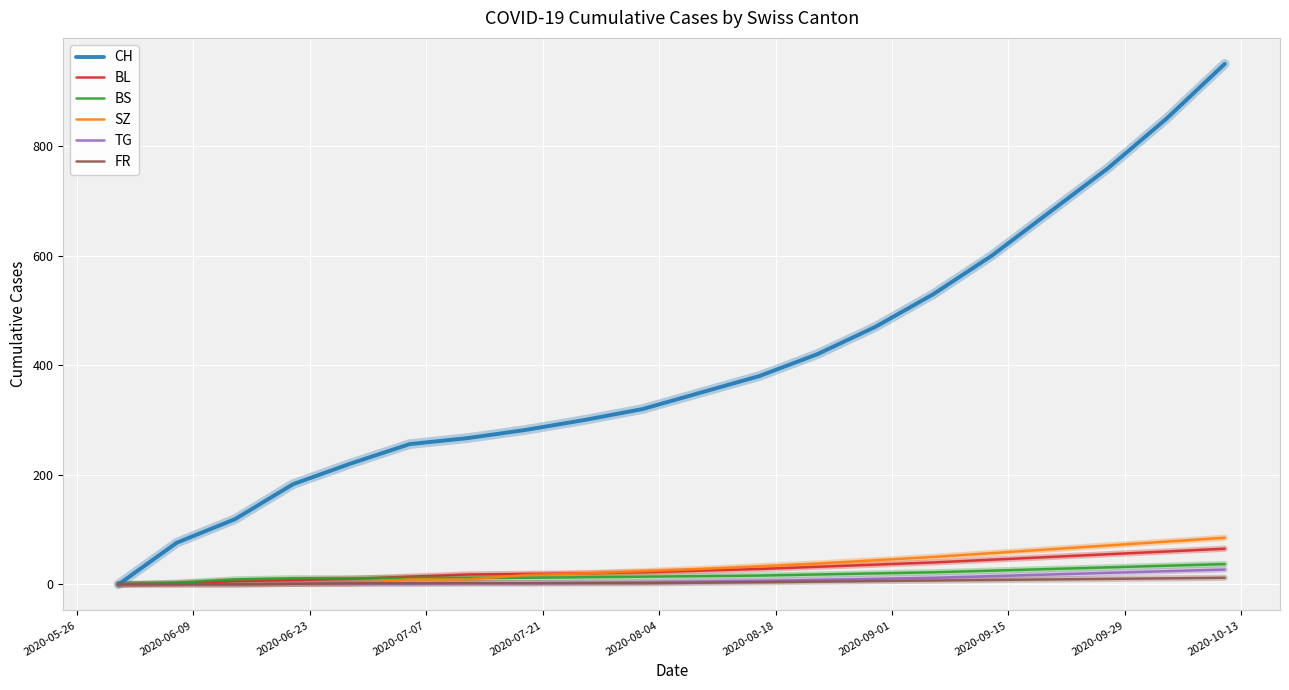

Which series has the widest spread of values?

CH